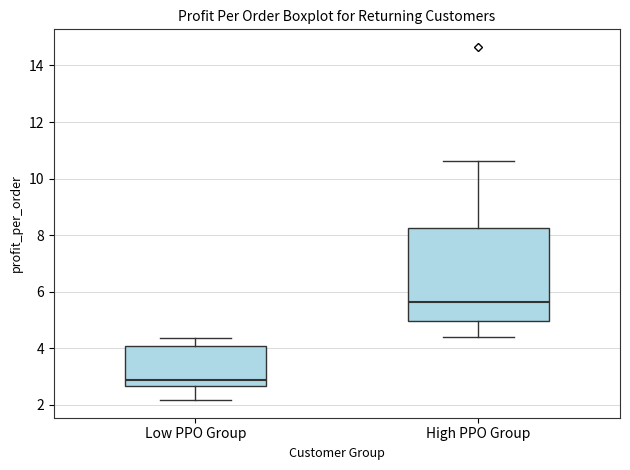

Reading left to right, transcribe this box plot: for each box, give where its median line is, the range the box spans, and where its two whiskers end, as read against the y-axis. The values are not printed on the chart, so give them approximately, as read against the axis.

Low PPO Group: median 2.8, box 2.6 to 4.0, whiskers 2.2 to 4.4
High PPO Group: median 5.6, box 5.0 to 8.2, whiskers 4.4 to 10.6